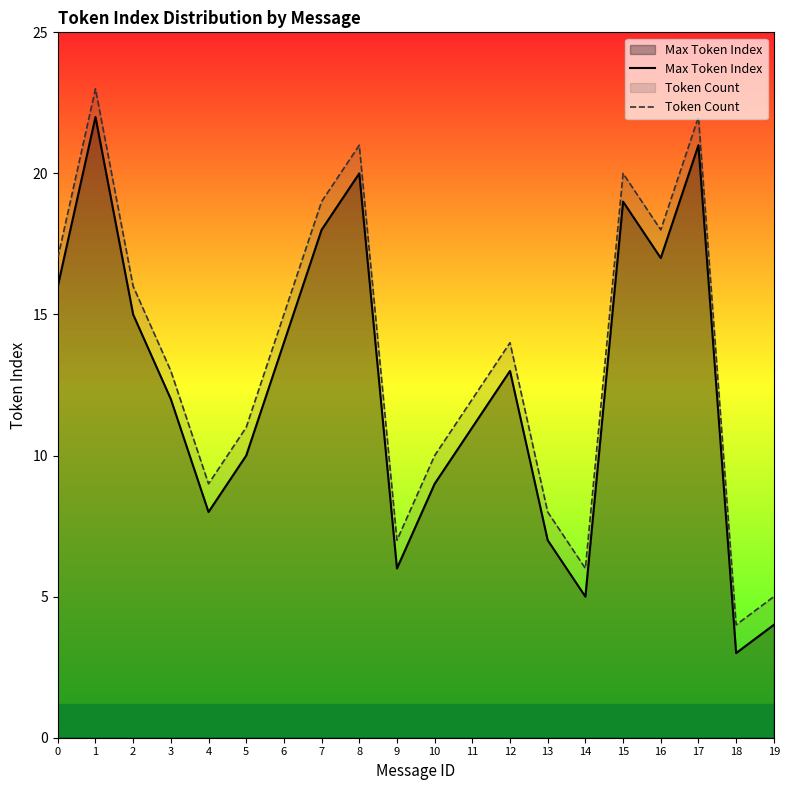

What is the average value of the Token Count series?

14